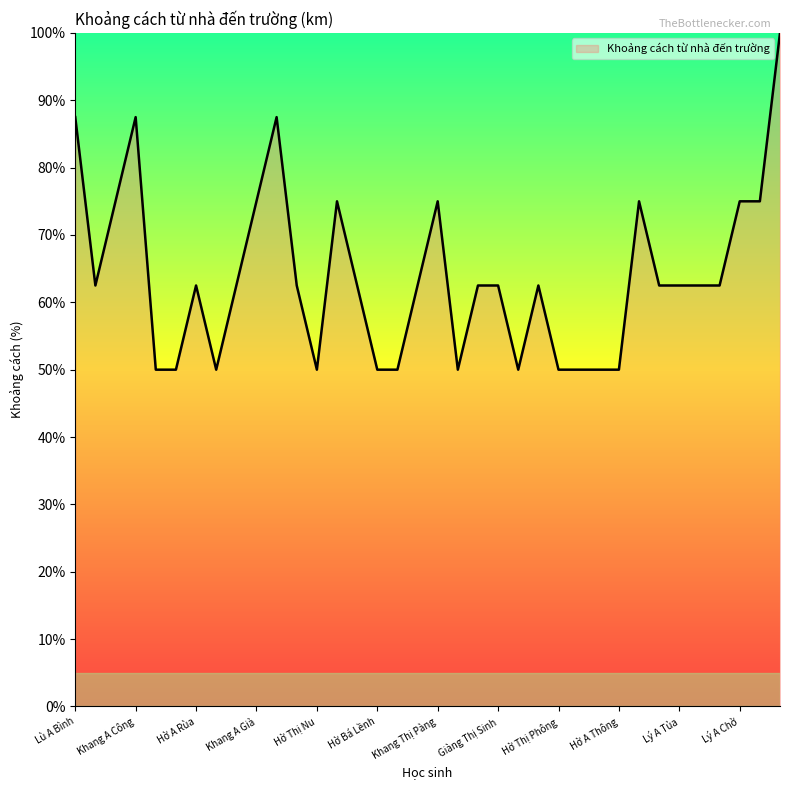

What is the minimum value shown in the chart?

50.0